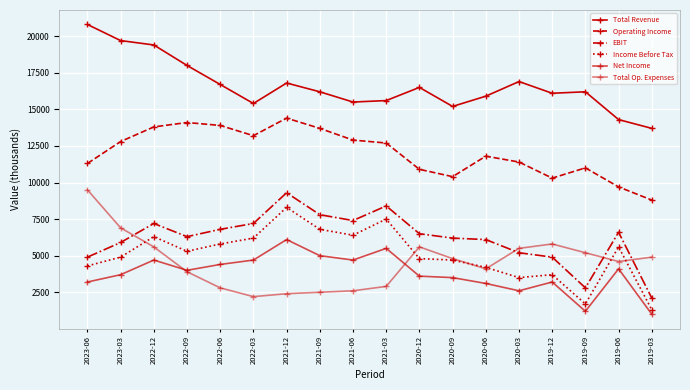

What is the smallest value displayed?

1000